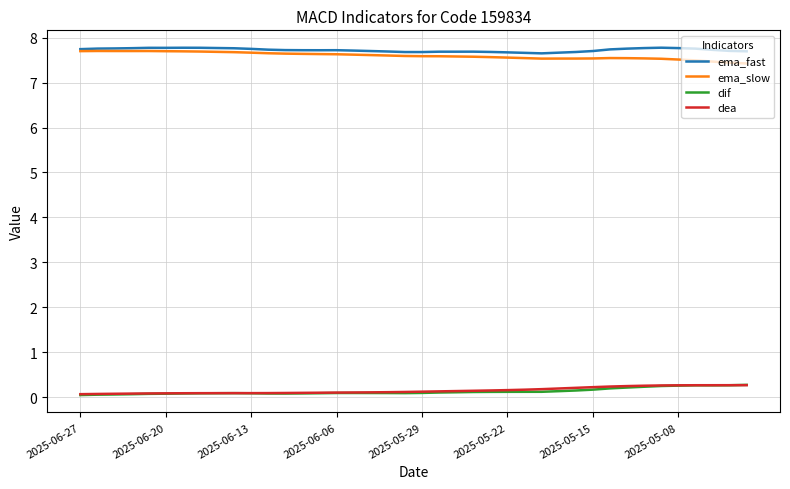

True or false: dif and ema_slow intersect in this chart.

False